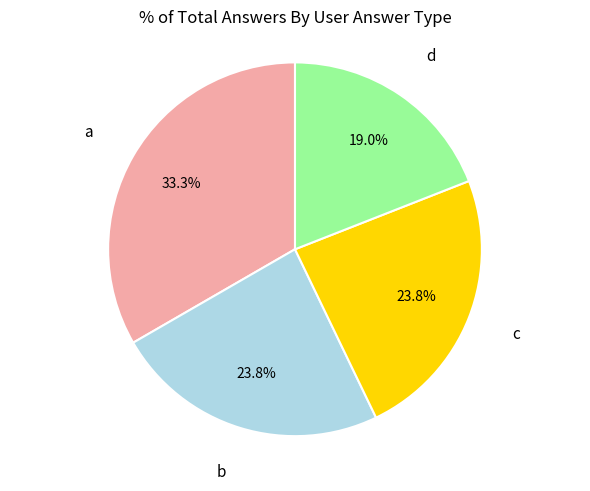

Is there any slice that represents more than half of the pie?

No